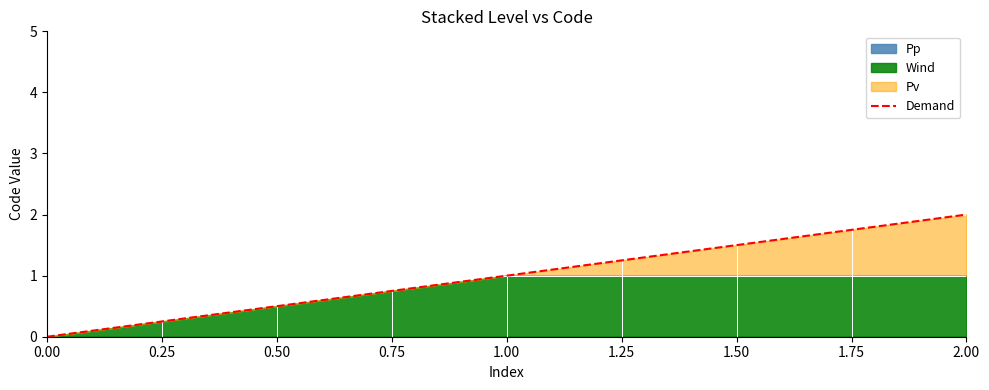

How many data points are above 1?

1